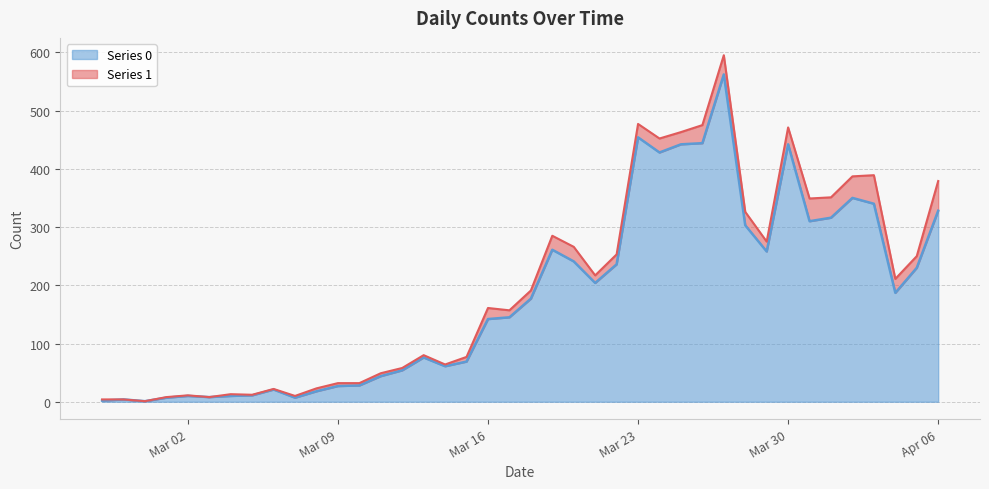

What is the average value?

181